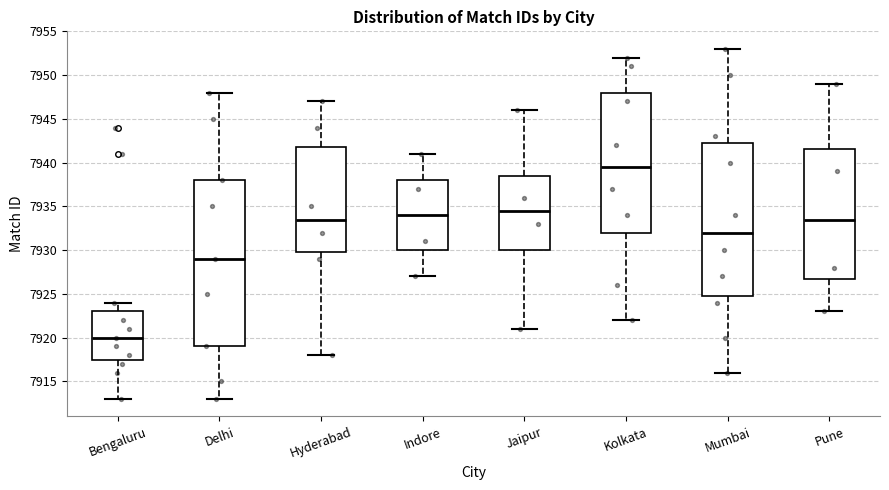

Which box has the lowest median line?

Bengaluru